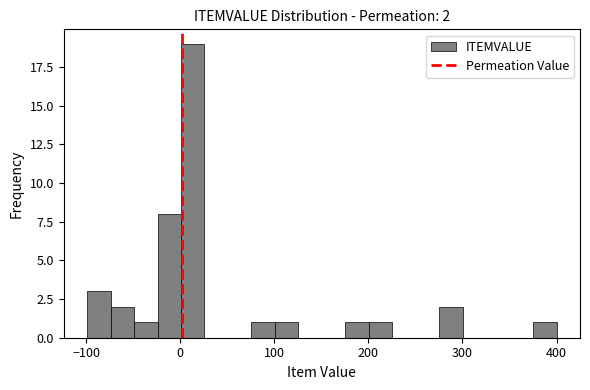

Read against the x-axis, roughly where is the centre of the tallest bar?

10